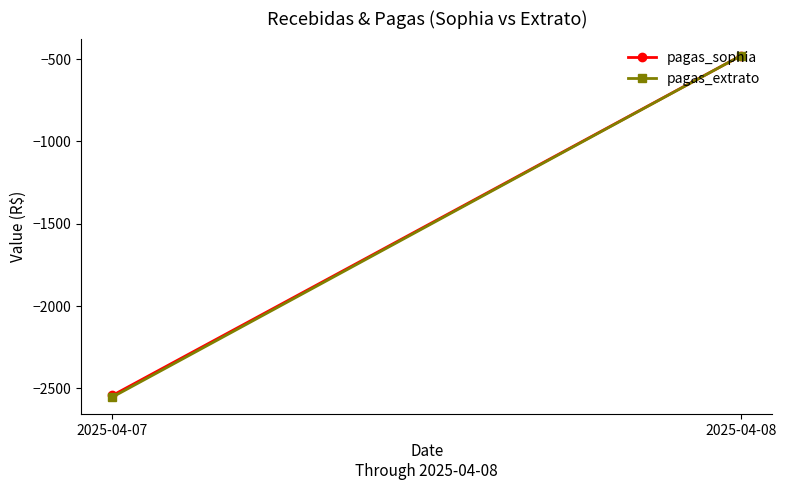

At which category does the chart reach its peak across all series?

2025-04-08